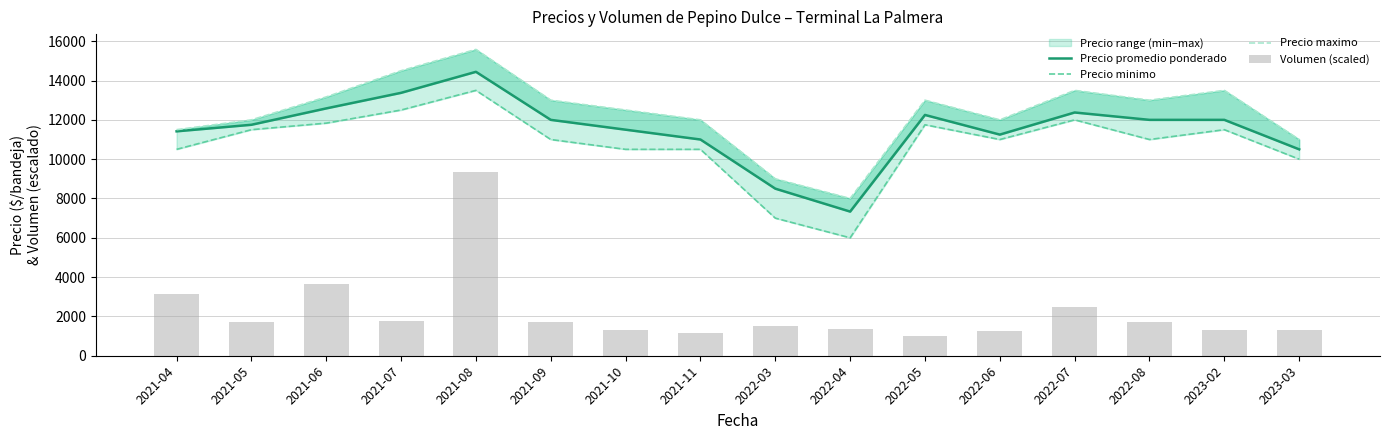

How many data points in Precio minimo are less than 11000?

6